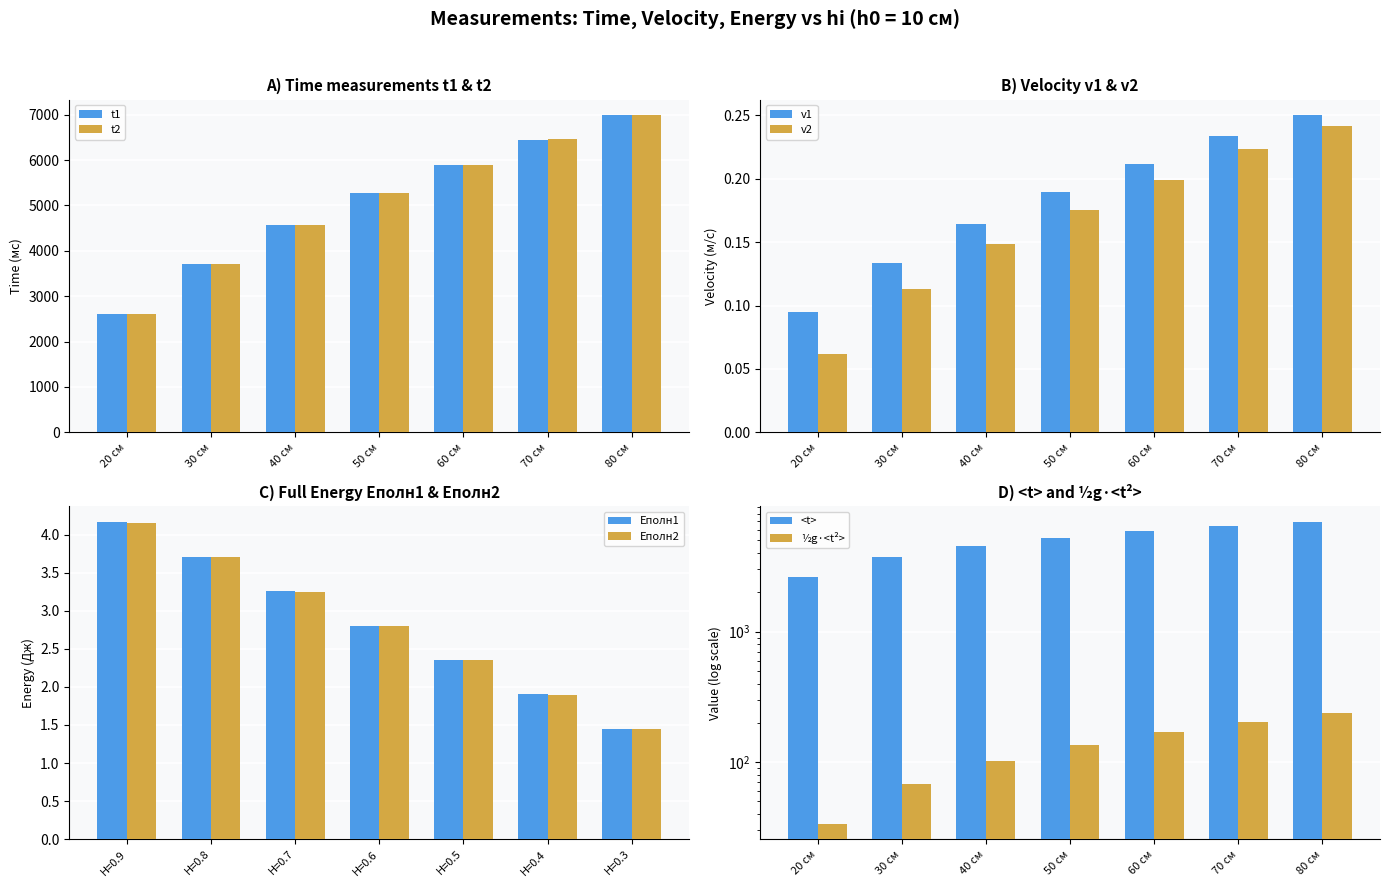

Is the value of t5 at 50 см greater than the value of t3 at 80 см?

No